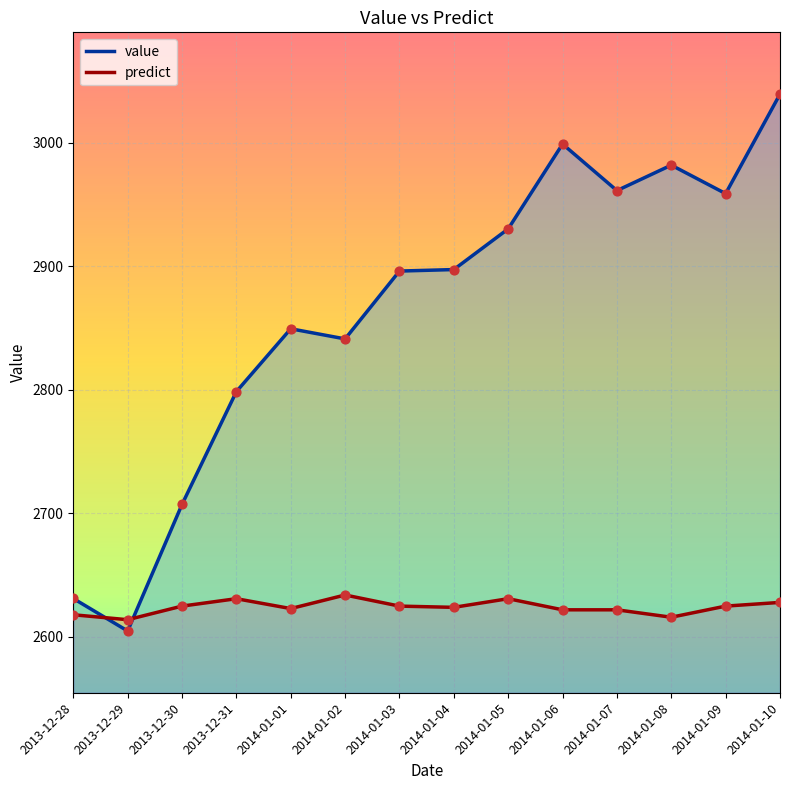

Which series contains the lowest Y value?

value_line